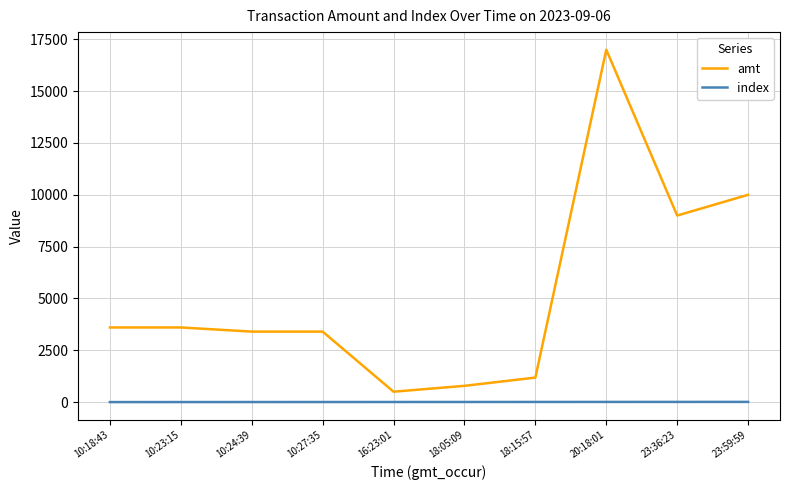

Between 10:24:39 and 23:36:23, which series saw the biggest shift?

amt